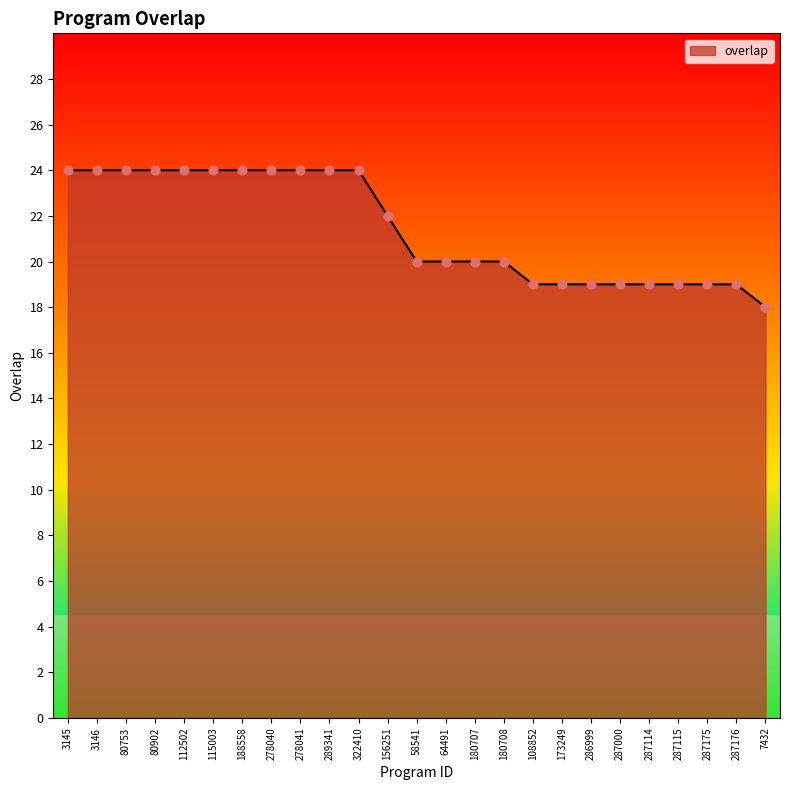

What is the change in value from 115003 to 156251?

-2